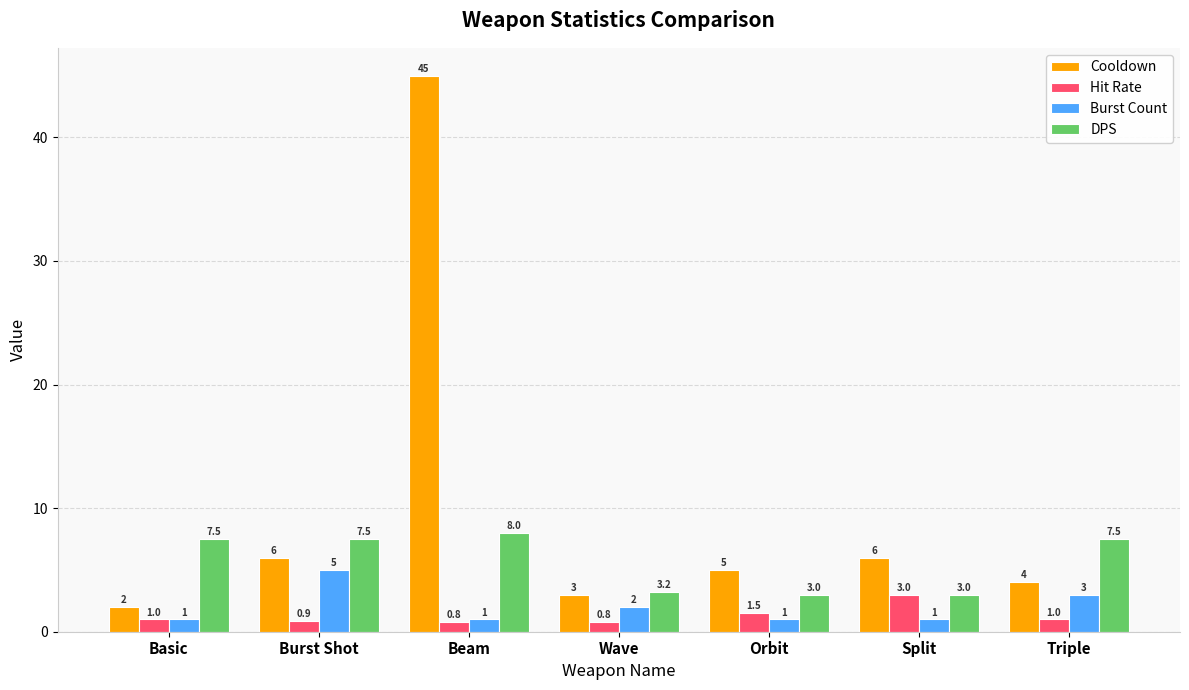

What are all the series names shown in the legend?

Cooldown, Hit Rate, Burst Count, DPS